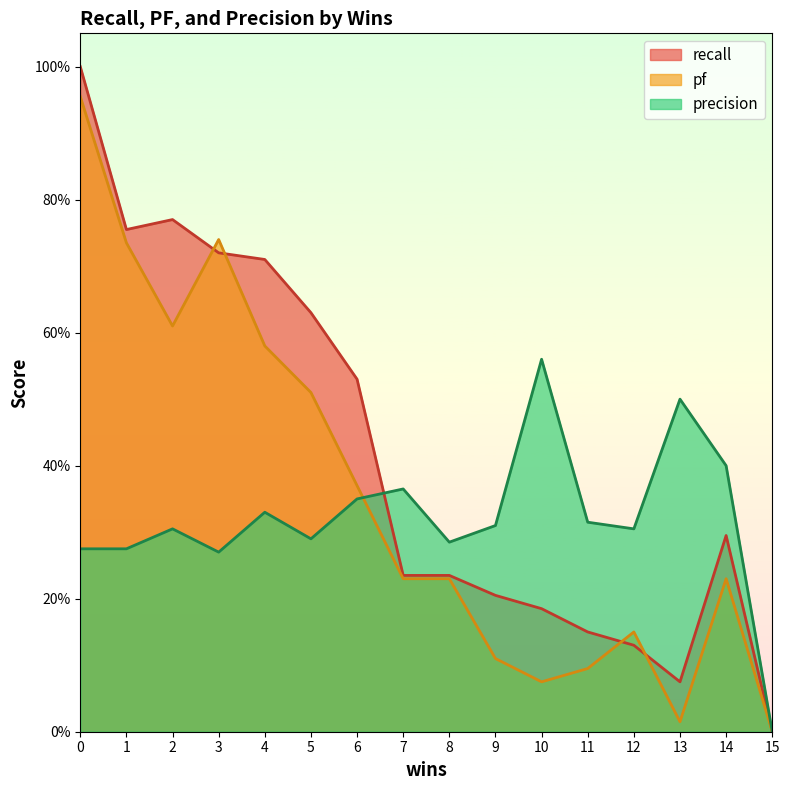

At which category does precision reach its first local peak?

2